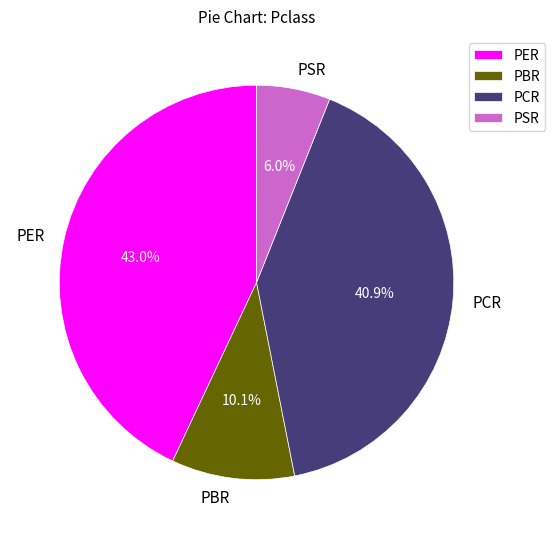

True or false: PCR accounts for 41% of the total.

True